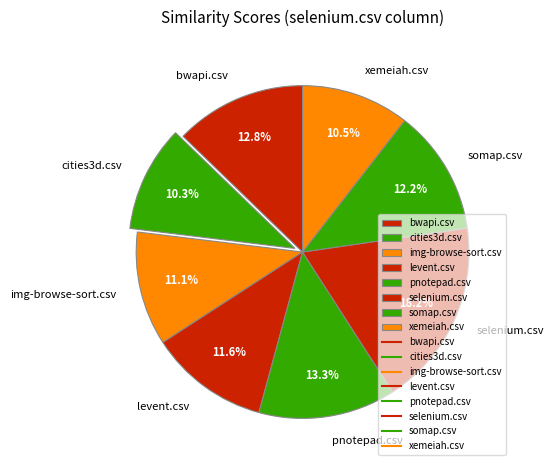

Is the sum of cities3d.csv and bwapi.csv greater than half?

No